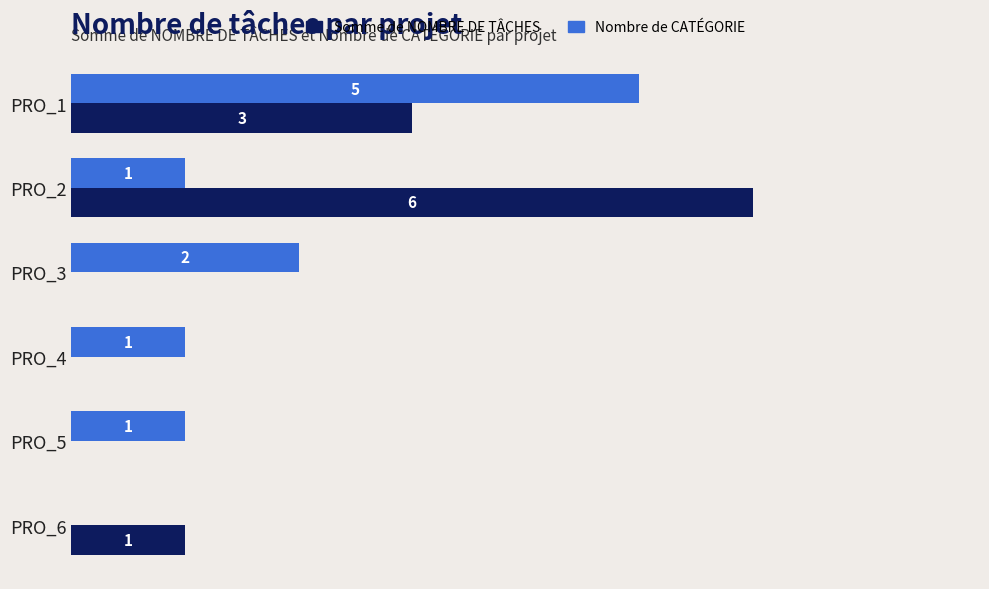

Is the value of Somme de NOMBRE DE TÂCHES at PRO_6 greater than the value of Nombre de CATÉGORIE at PRO_1?

No